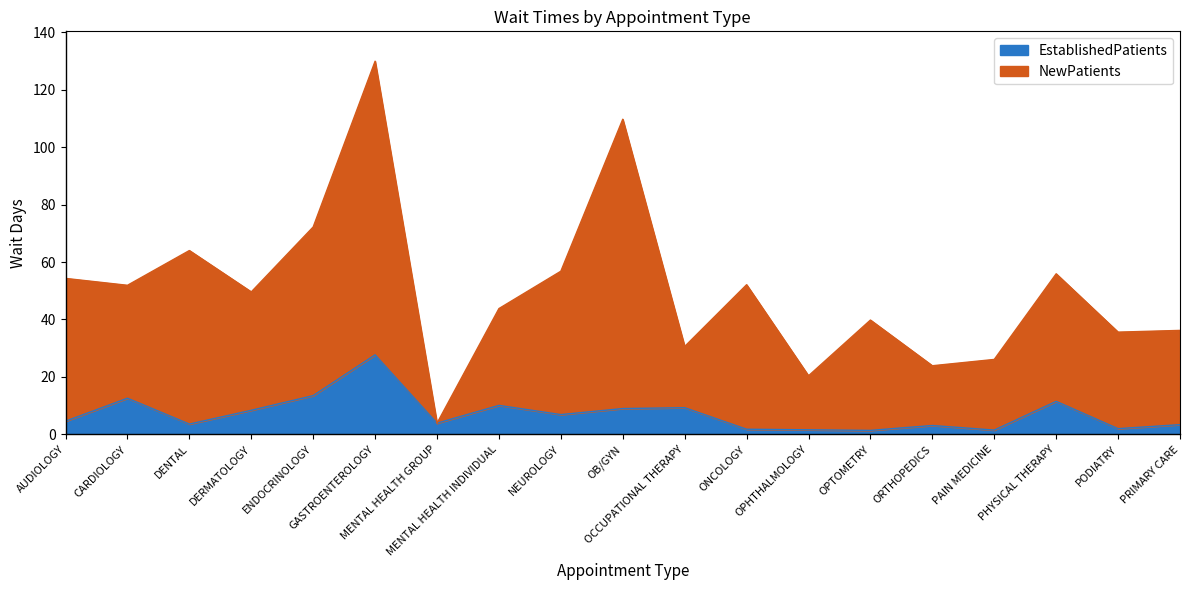

In NewPatients, how many points are higher than both neighbors (excluding endpoints)?

6